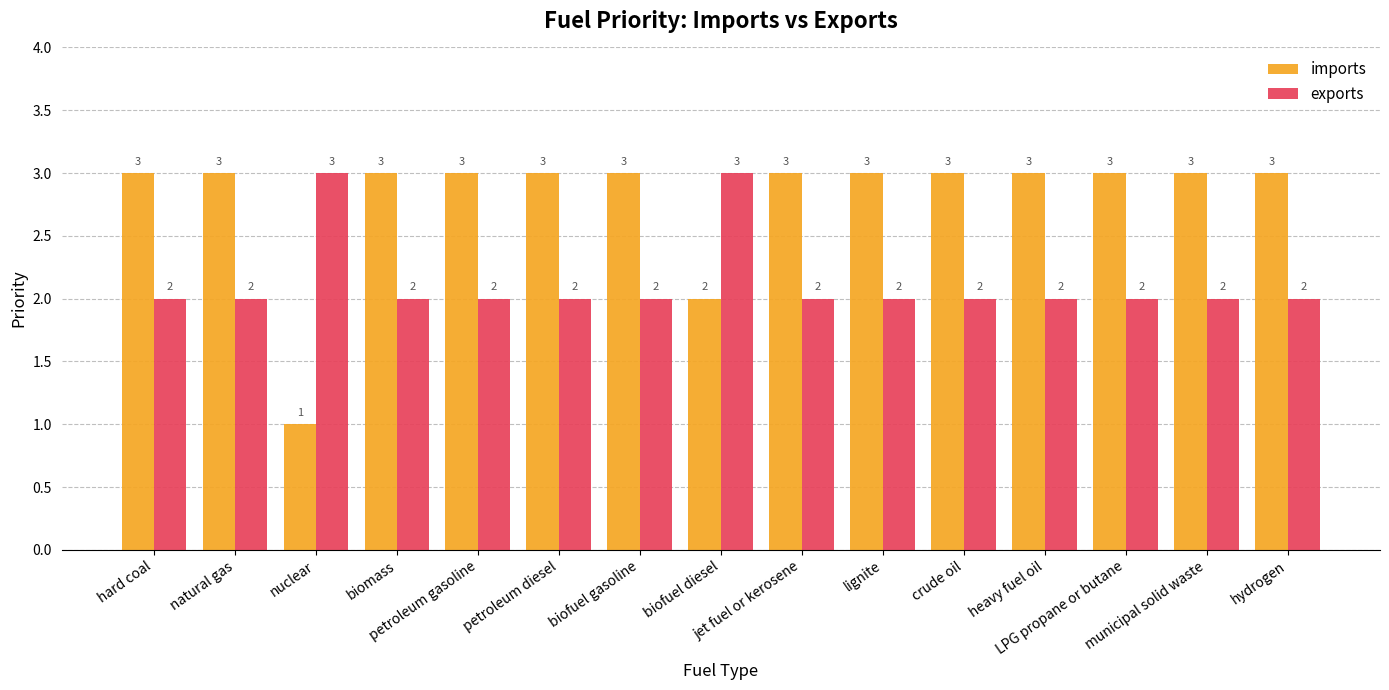

At hard coal, list the series in order from smallest to largest.

exports, imports